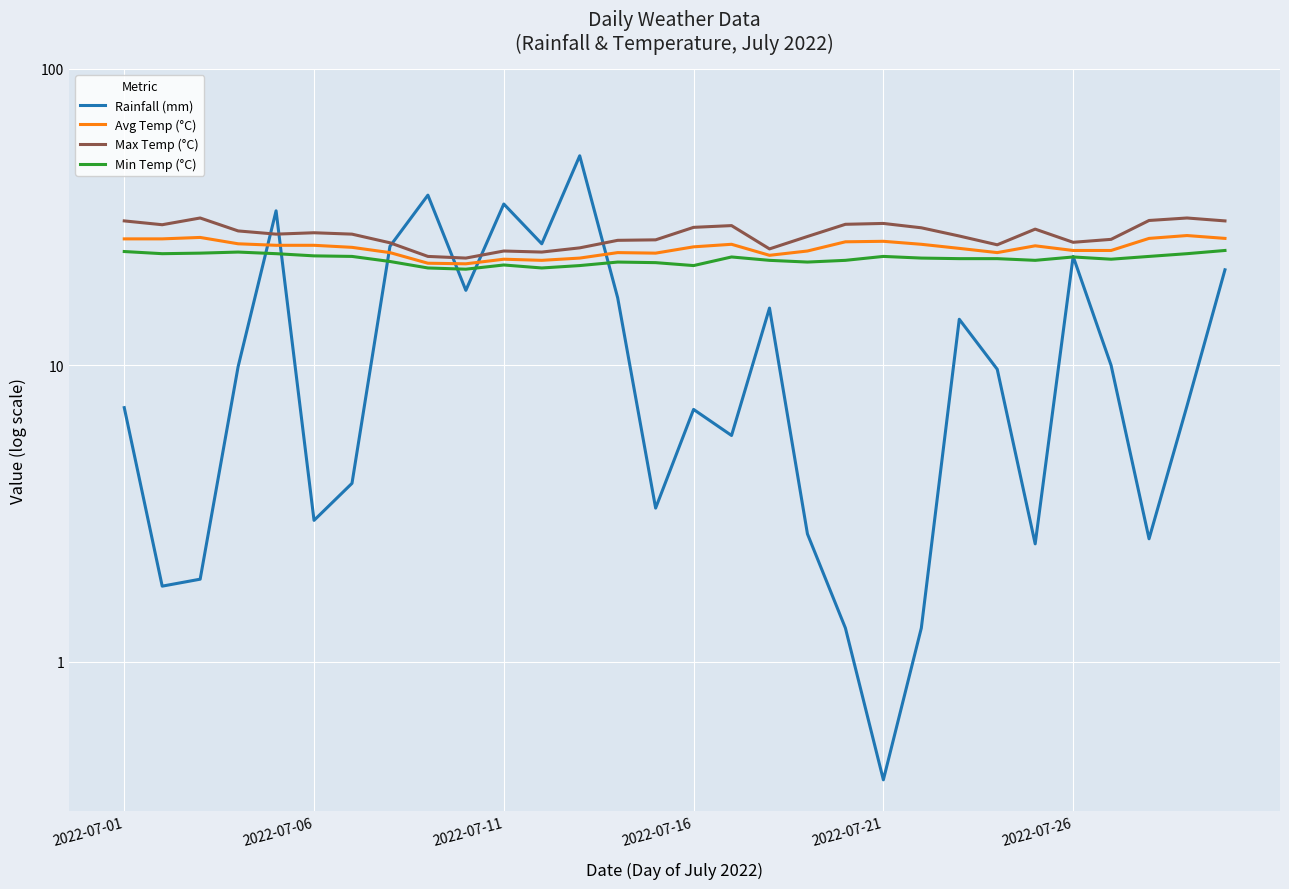

What is the label of the 20th point from the left?

19